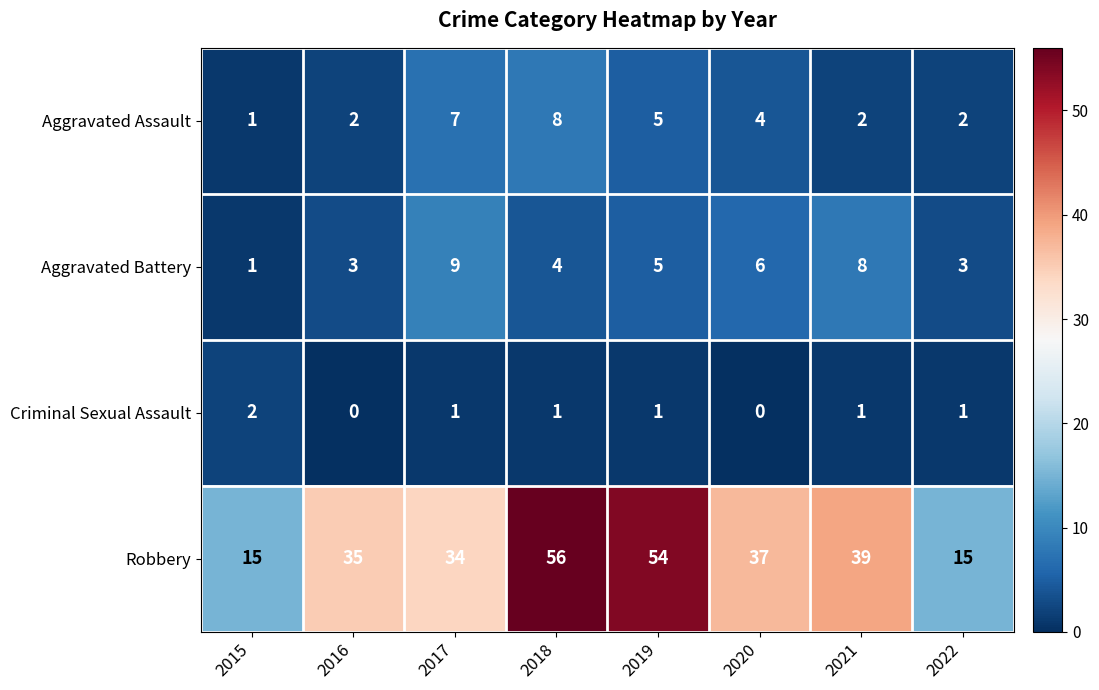

Which series has the largest range (max minus min)?

Robbery